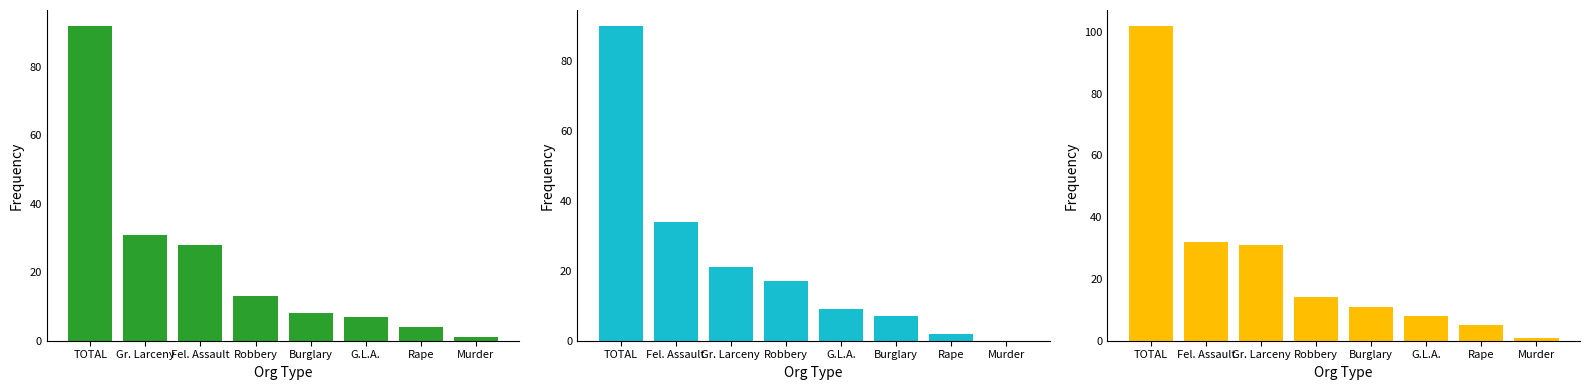

Where is 2024 YTD nearest to the value 45?

Fel. Assault